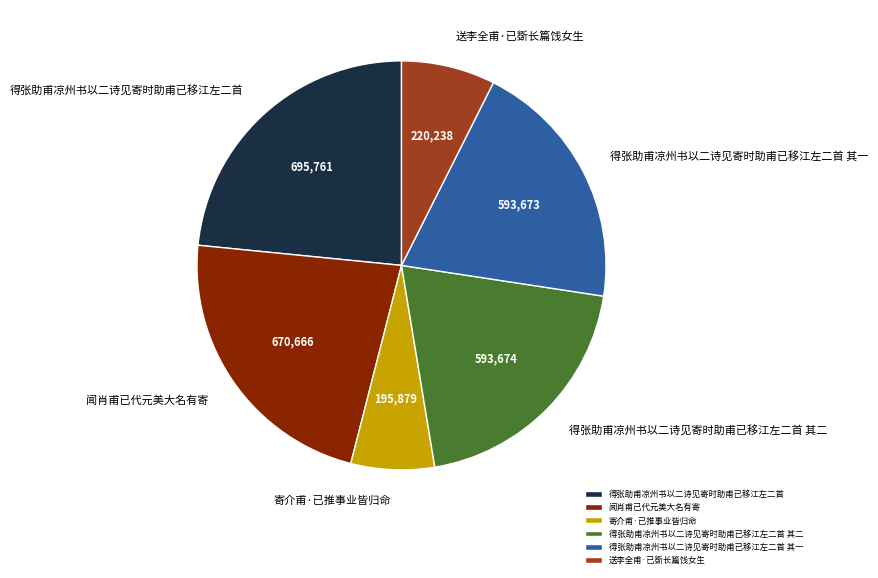

Approximately how many times larger is the value at 得张助甫凉州书以二诗见寄时助甫已移江左二首 compared to 得张助甫凉州书以二诗见寄时助甫已移江左二首 其一?

1.2